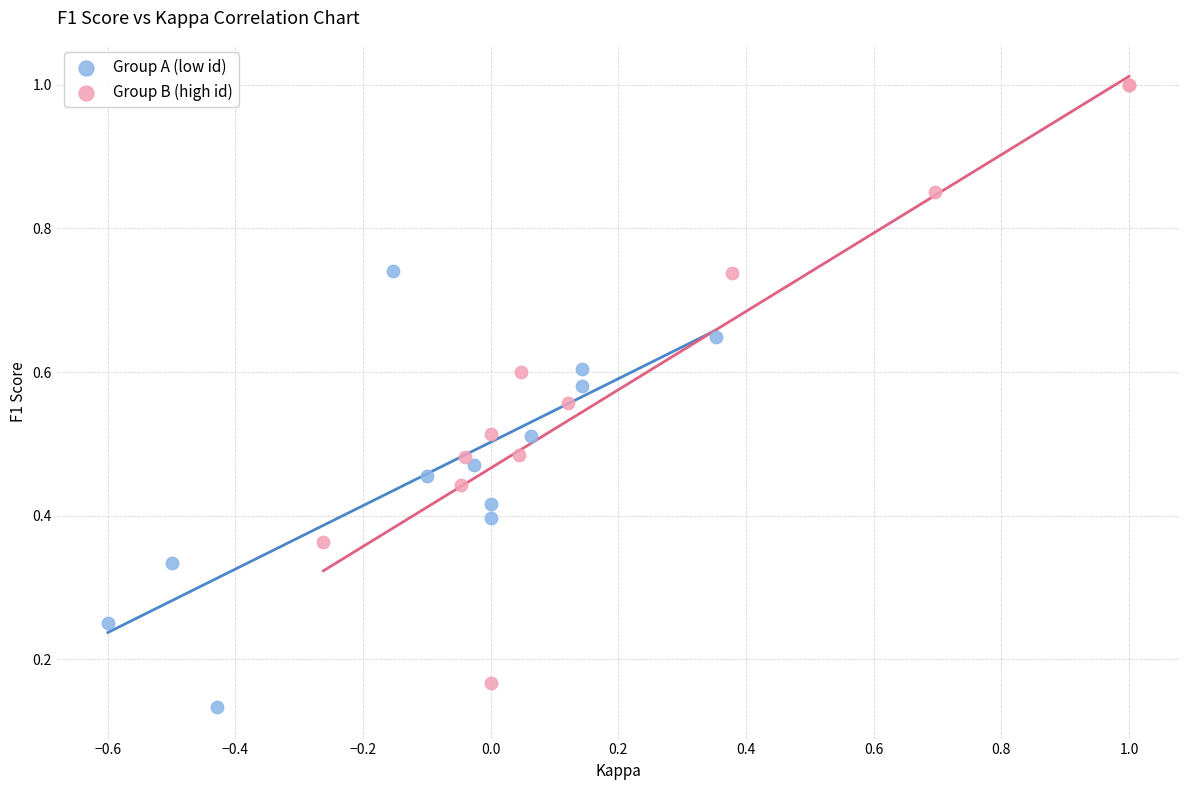

What are all the series names shown in the legend?

Group A (low id), Group B (high id)